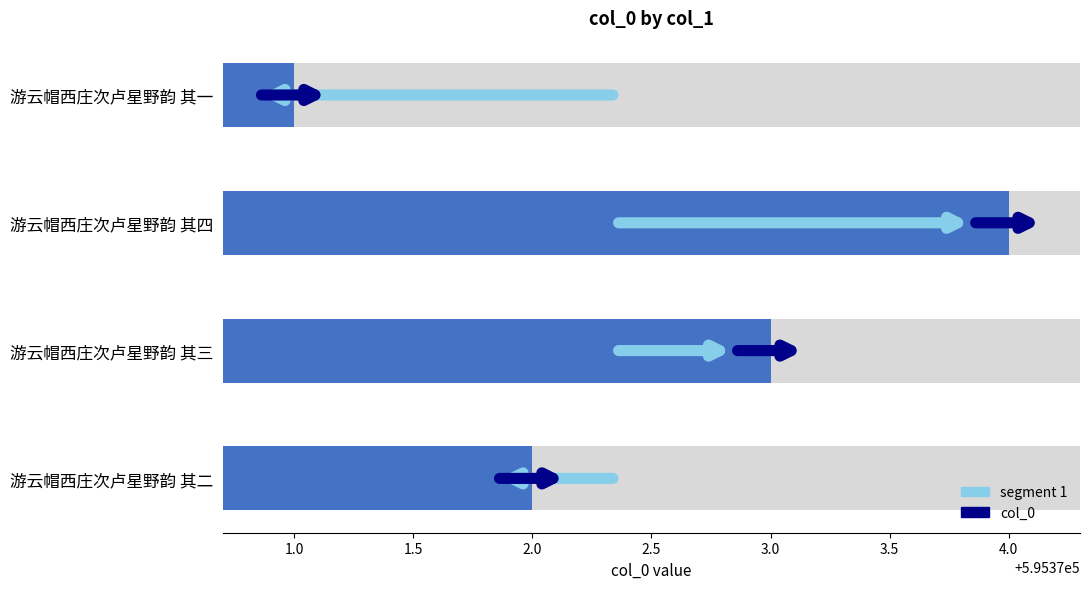

List the labels in order of value, smallest first.

游云帽西庄次卢星野韵 其一, 游云帽西庄次卢星野韵 其二, 游云帽西庄次卢星野韵 其三, 游云帽西庄次卢星野韵 其四